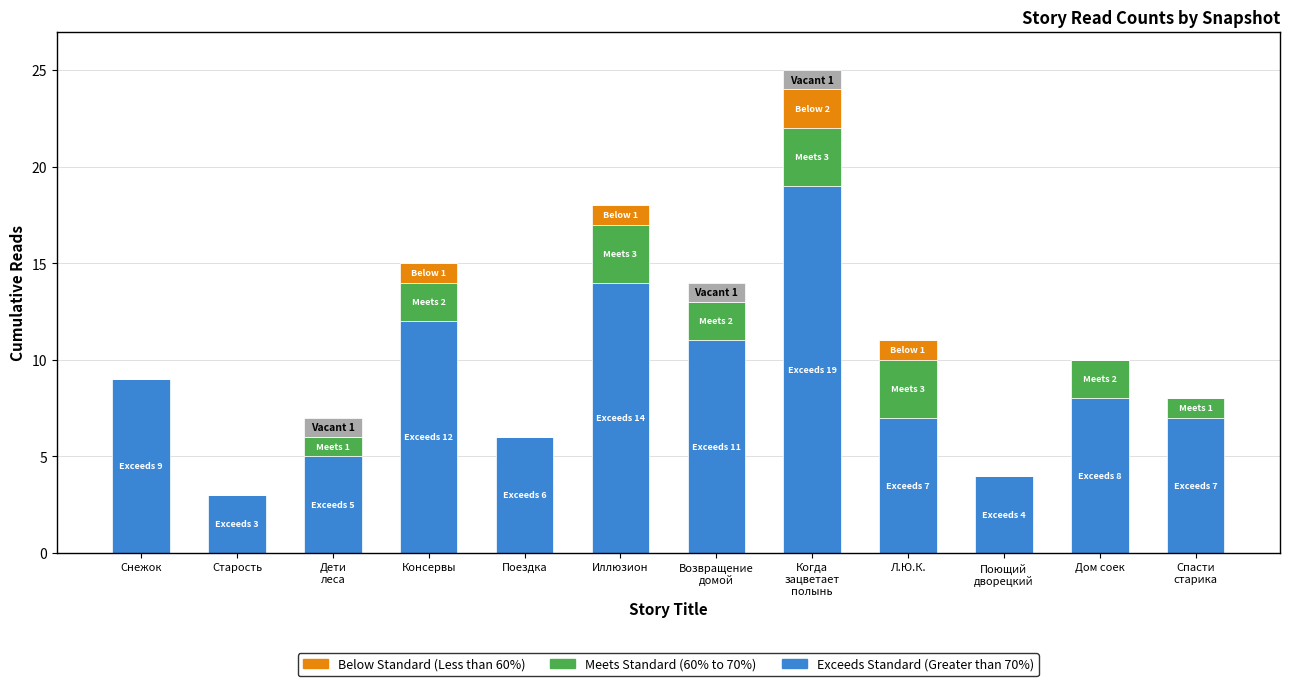

What is the total value across all series at Поездка?

6